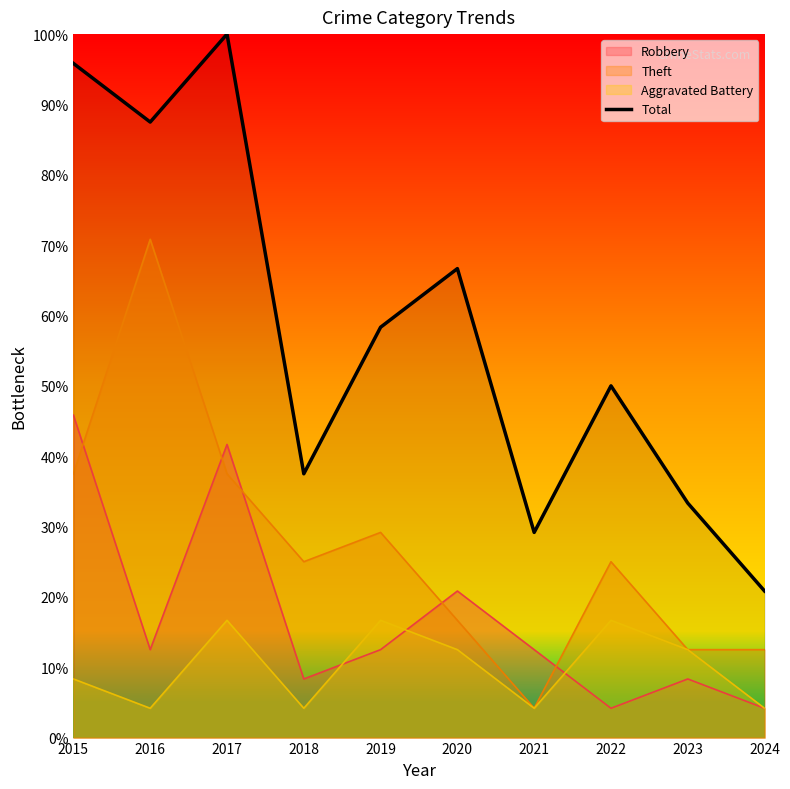

Is it true that the value at 2017 is 148.1?

False